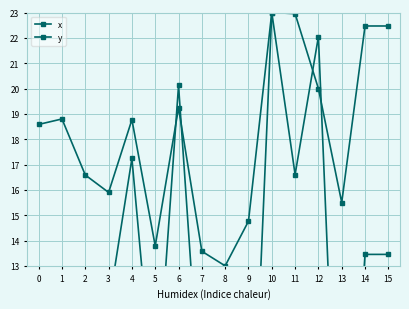

How many times do x and y cross each other?

4